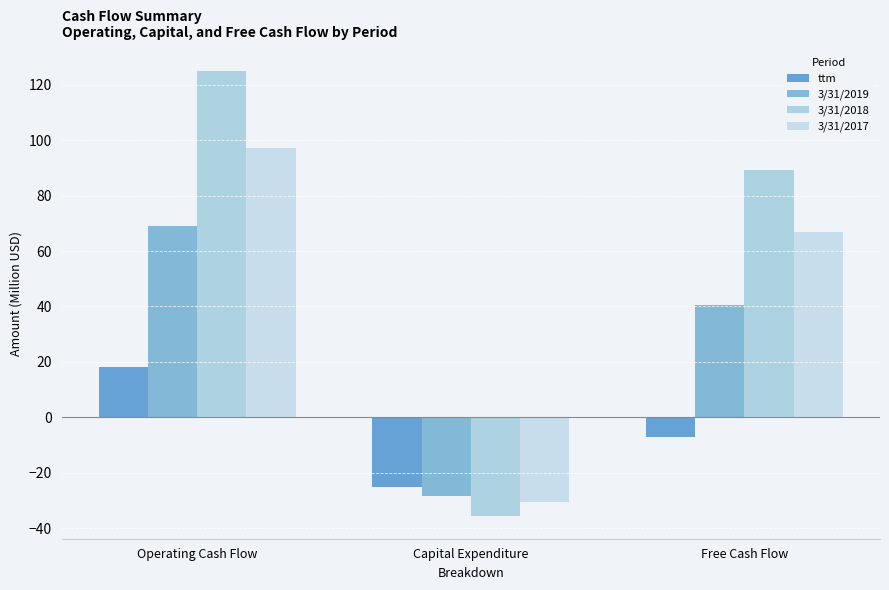

What is the value of the 3/31/2019 bar at the 1st from the left?

68.9